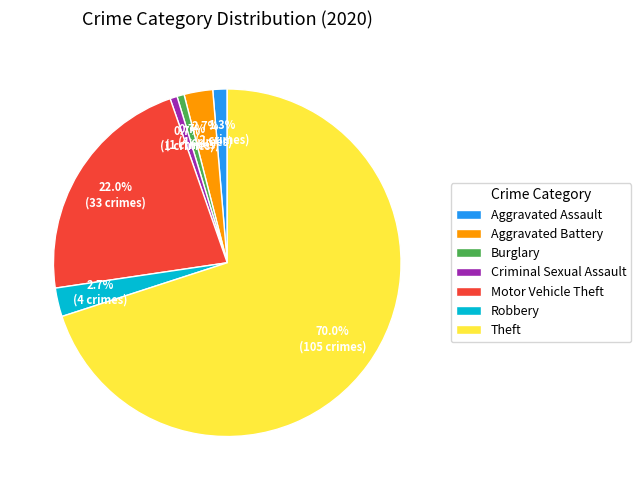

What is the total percentage of Robbery and Motor Vehicle Theft?

24.7%